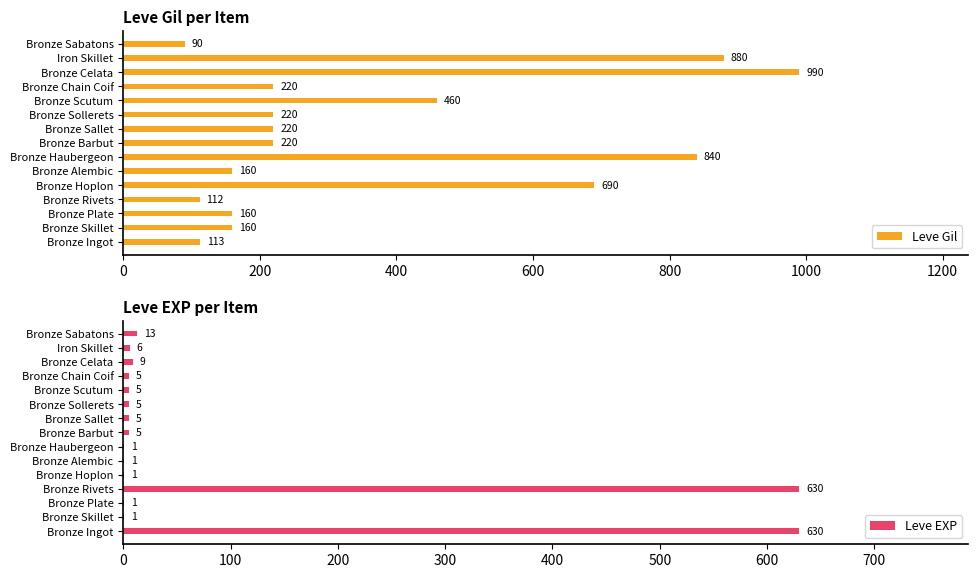

Which series has the largest total across all categories?

Leve Gil